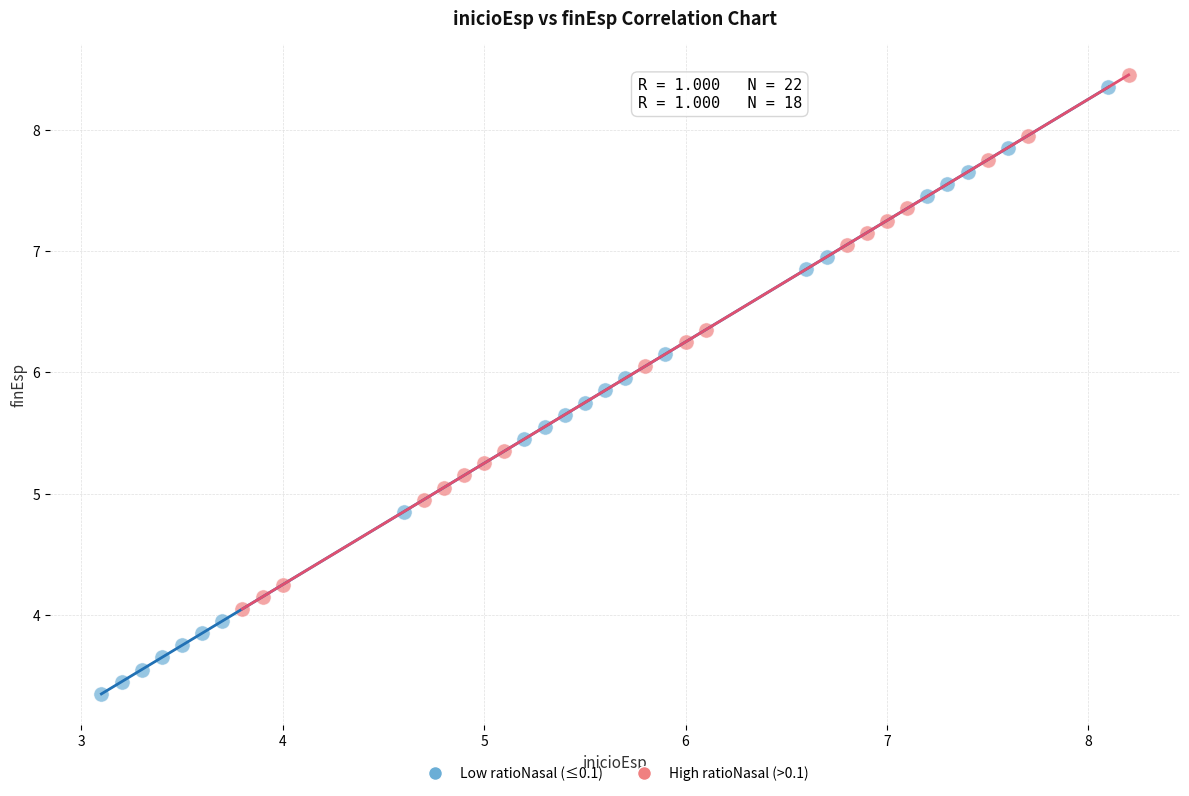

Which series reaches the minimum Y coordinate?

Low ratioNasal (≤0.1)